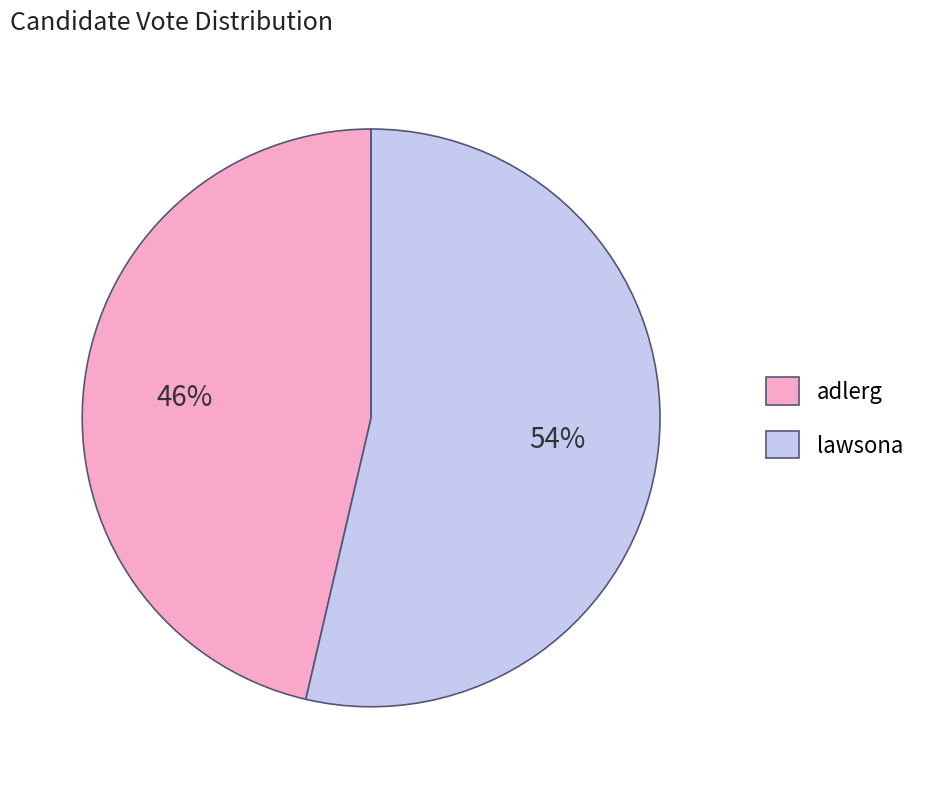

To the nearest percent, what portion does lawsona represent?

54%